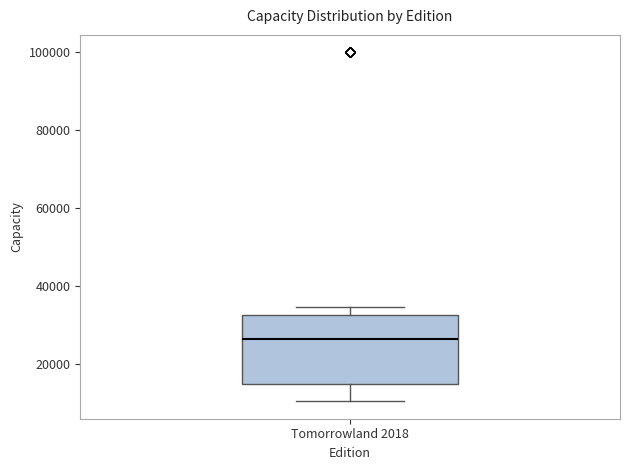

Transcribe this box plot: give where the median line is, the range the box spans, and where the two whiskers end, as read against the y-axis. The values are not printed on the chart, so give them approximately, as read against the axis.

median 26000, box 14000 to 32000, whiskers 10000 to 34000